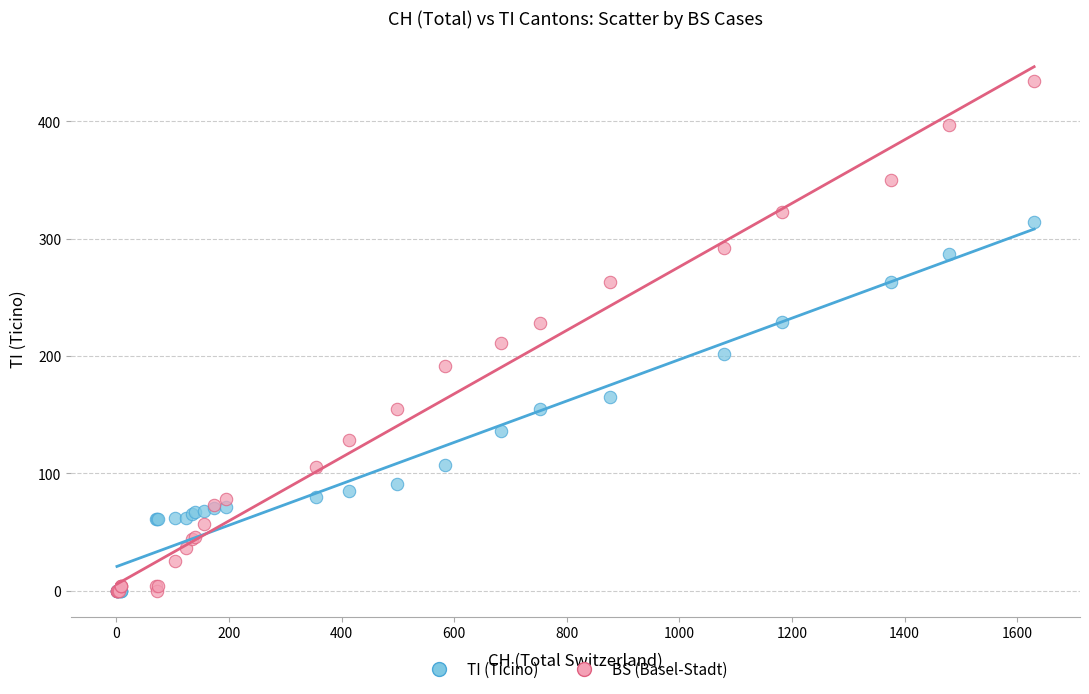

In the BS (Basel-Stadt) series, what Y value is closest to 217?

211